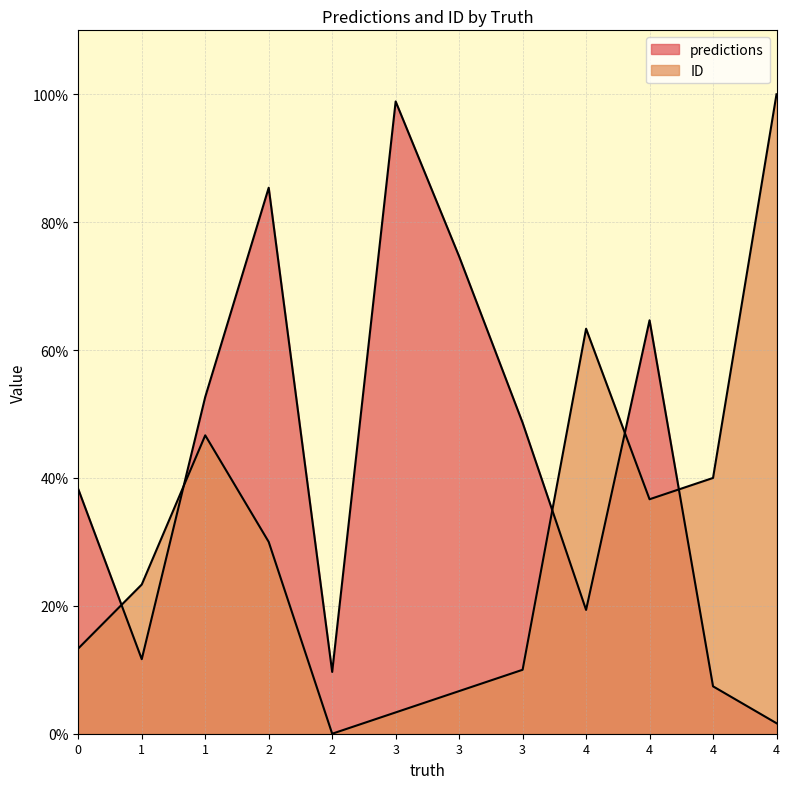

The ID series shows 0.2 at 1. True or false?

True